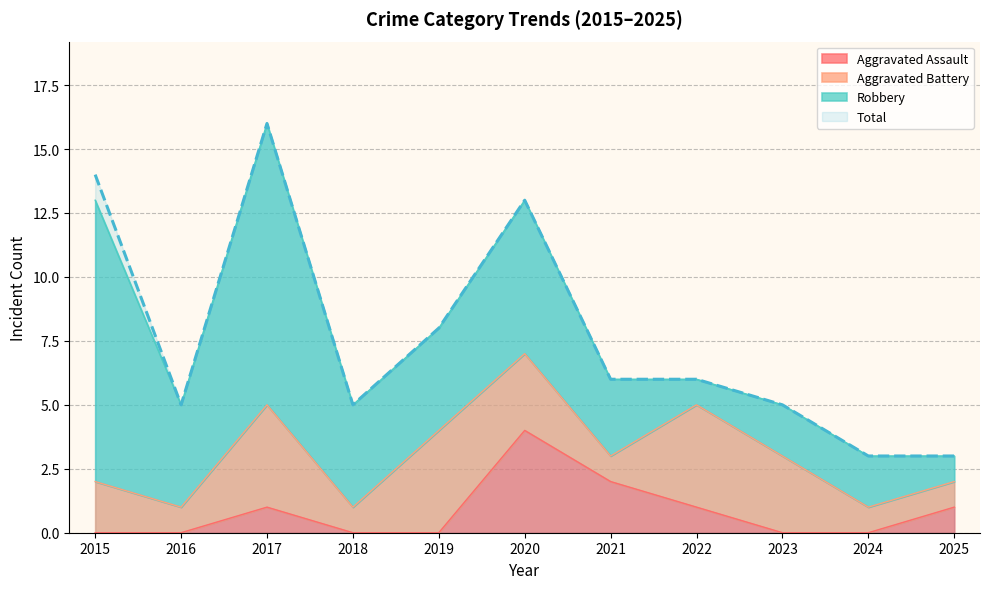

Which series has the largest total across all categories?

Total